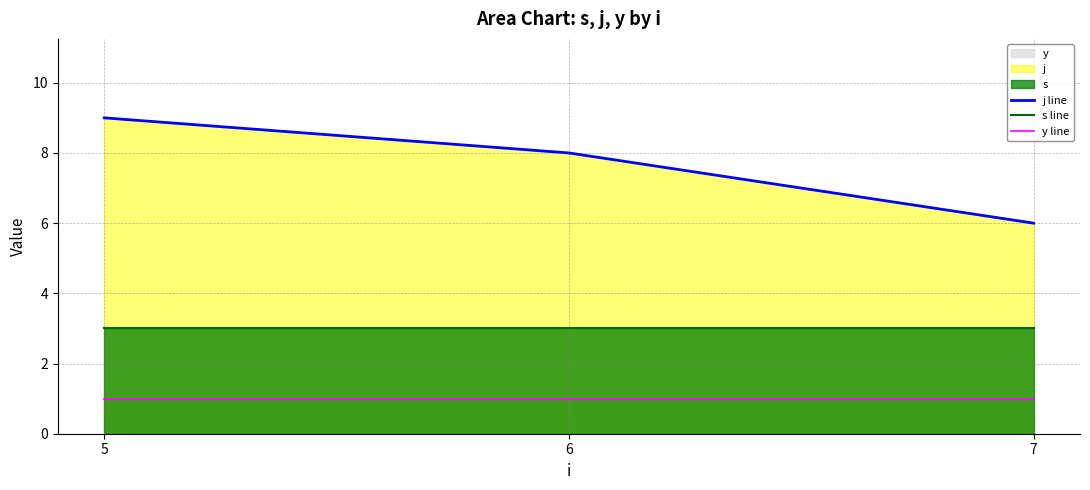

What is the value of the j line point at the 1st from the left?

9